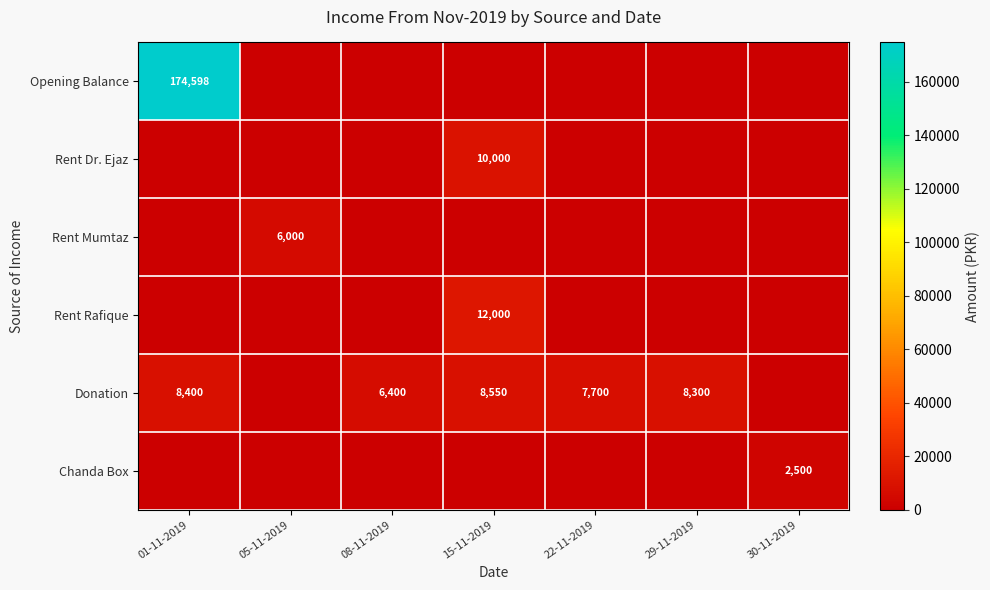

What is the sum of the Donation values at 05-11-2019 and 08-11-2019?

6400